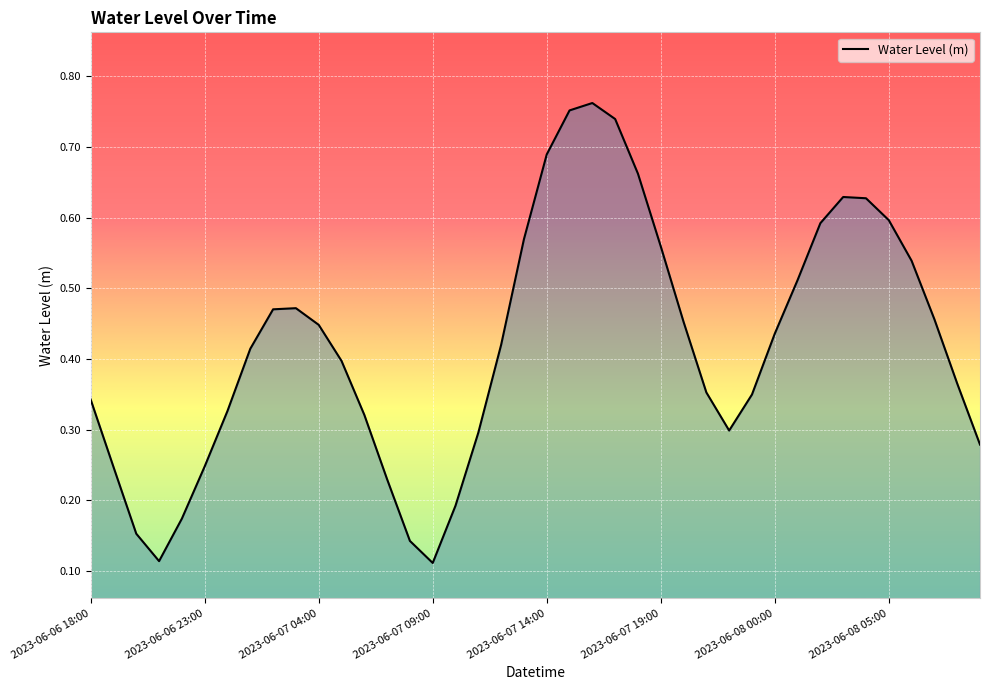

What is the minimum value shown in the chart?

0.1